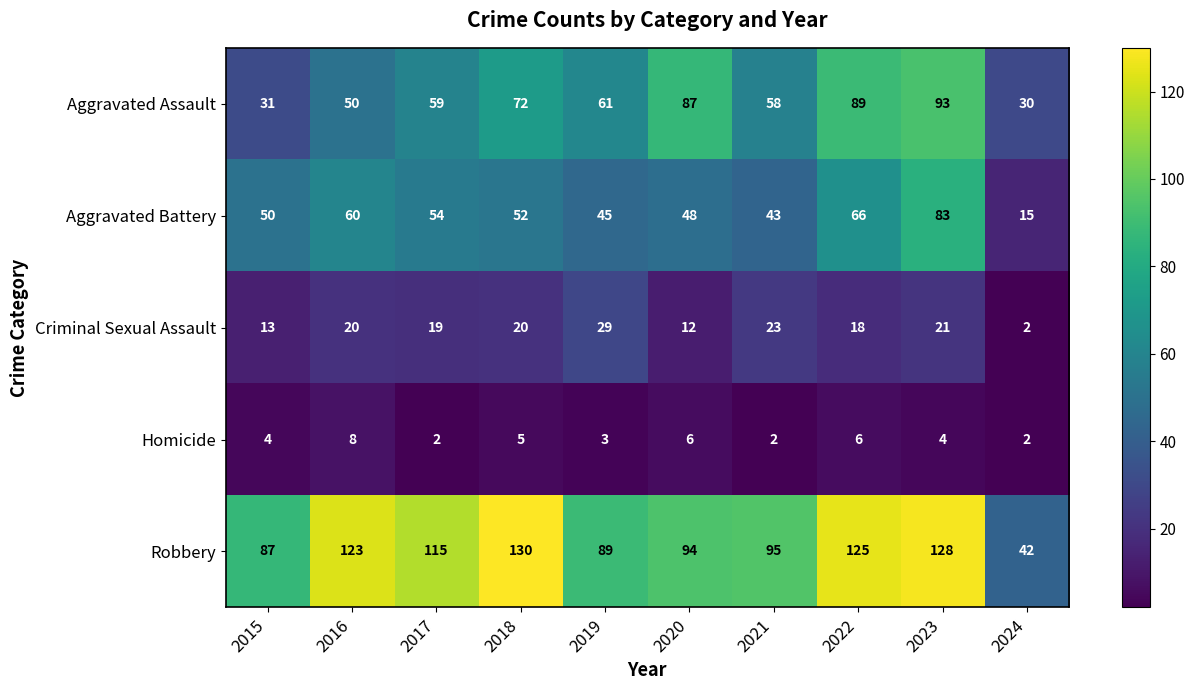

What is the total value across all series at 2016?

261